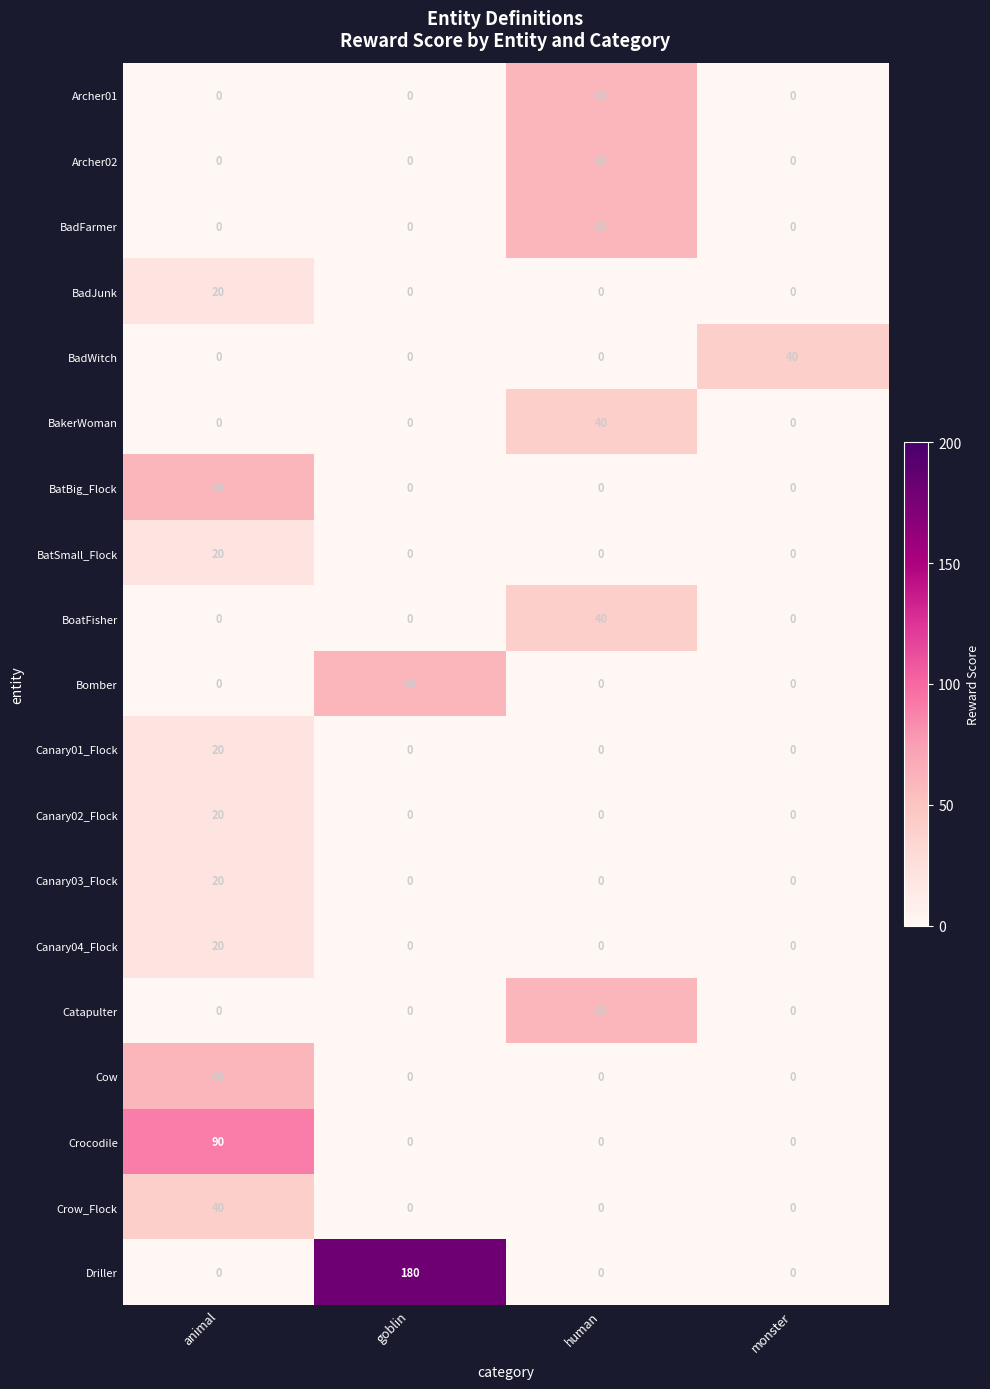

What is the maximum value shown in the chart?

180